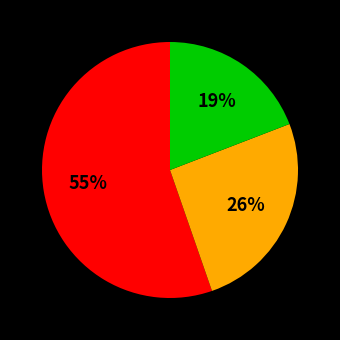

To the nearest percent, what is the difference between the largest and smallest slice percentages?

36%